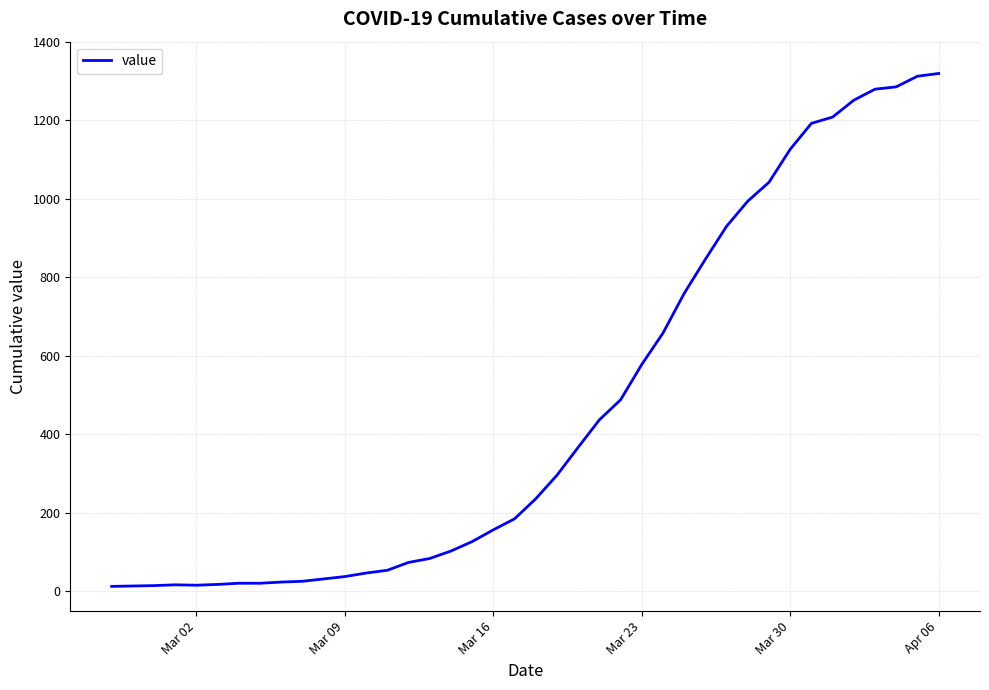

What is the maximum value shown in the chart?

1319